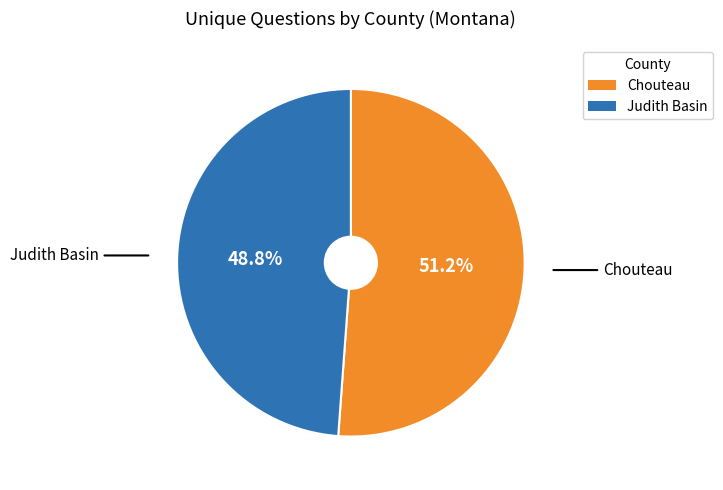

What is the largest slice in the pie chart?

Chouteau